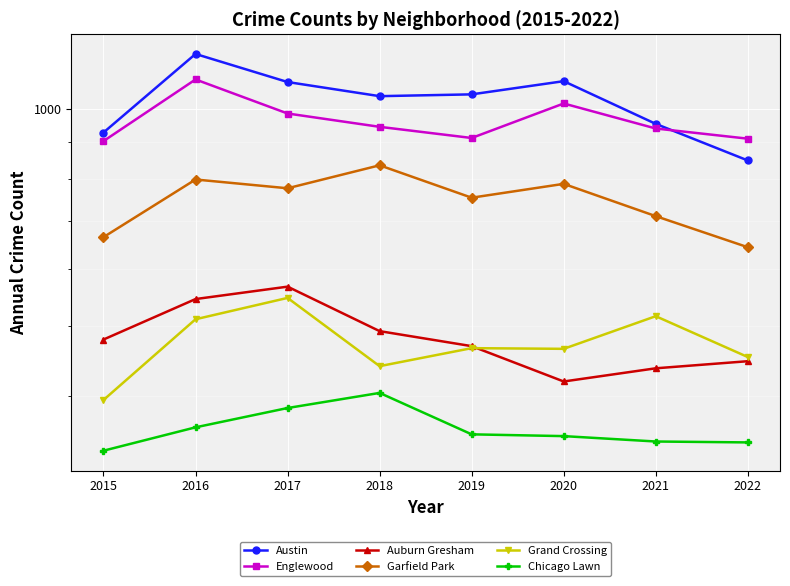

How many categories are shown in the chart?

8